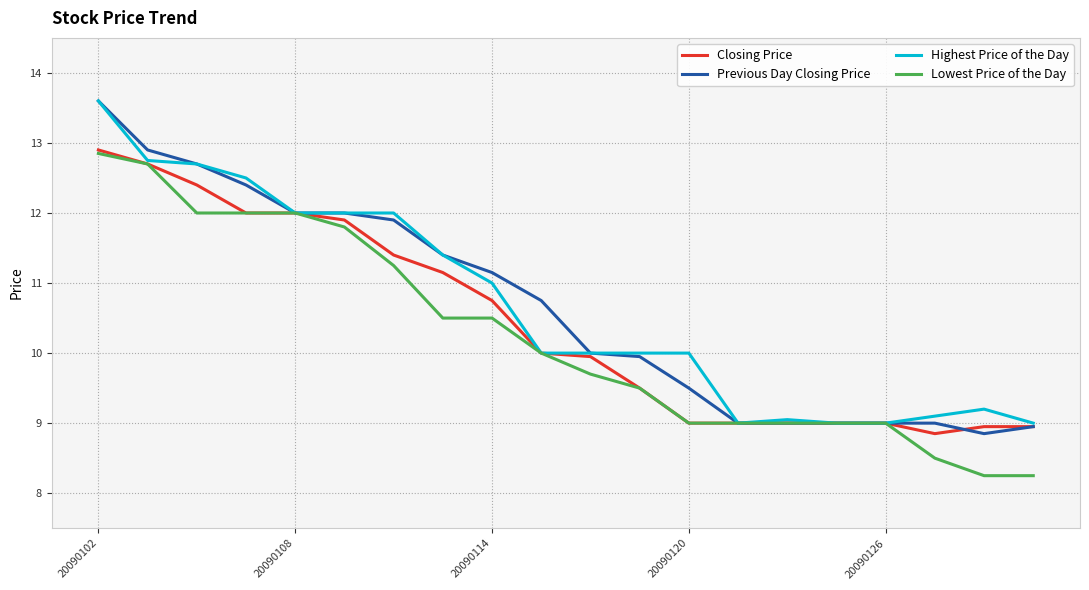

What is the maximum value shown in the chart?

13.6